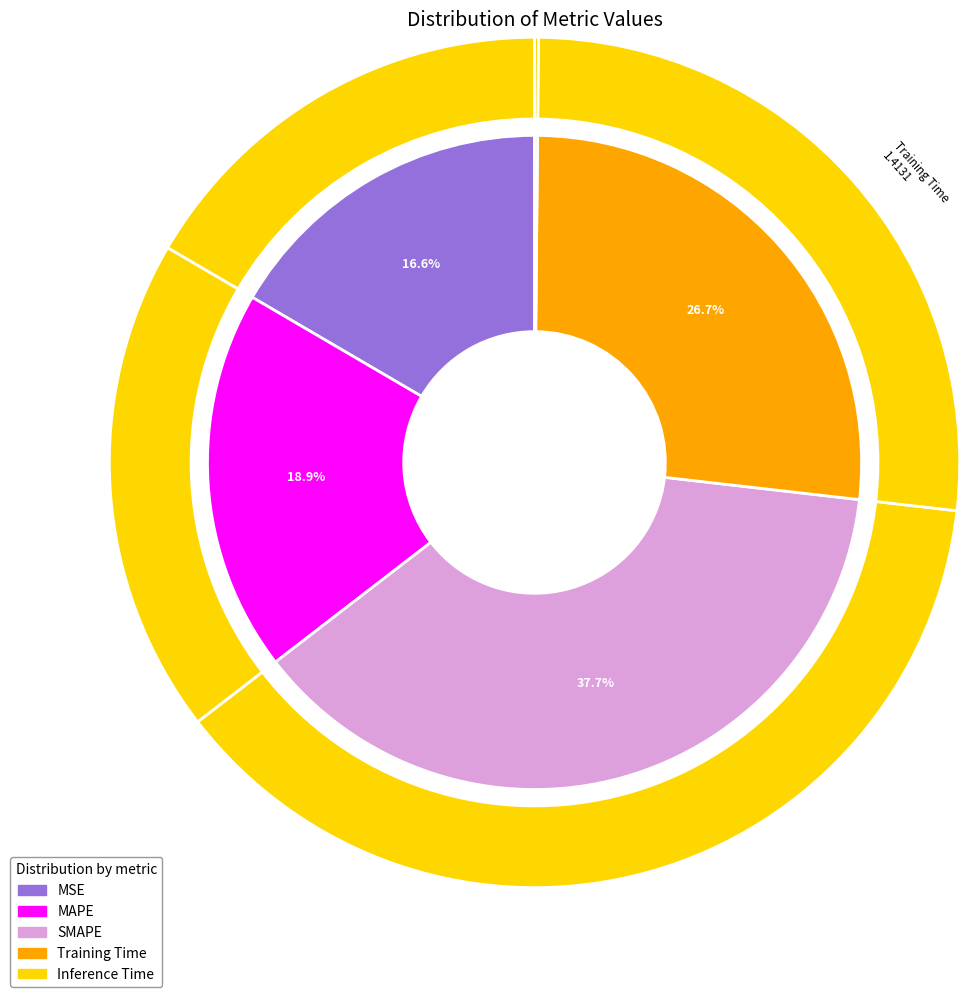

The SMAPE slice represents 38% of the pie. True or false?

True